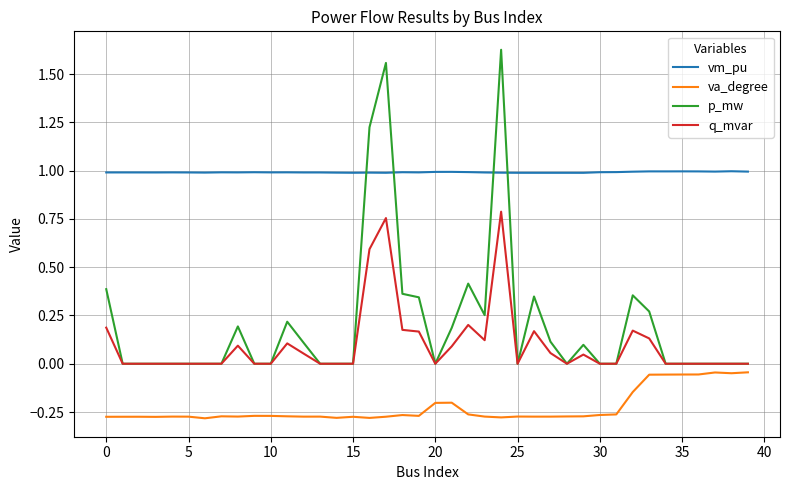

List the series in order of their peak value, highest first.

p_mw, vm_pu, q_mvar, va_degree